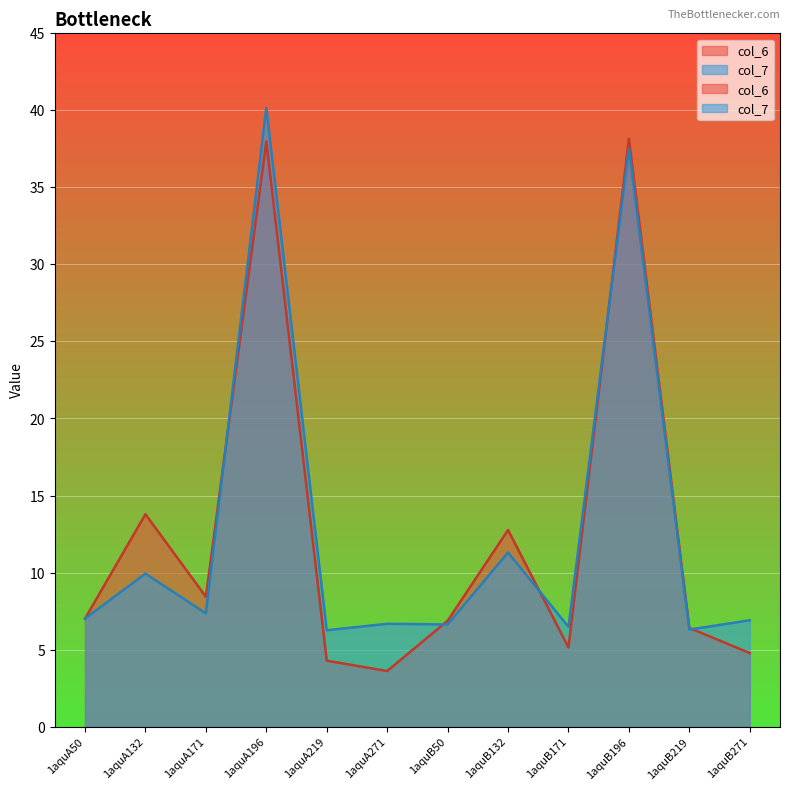

True or false: col_7 has a value of 17.6 at 1aquA132.

False